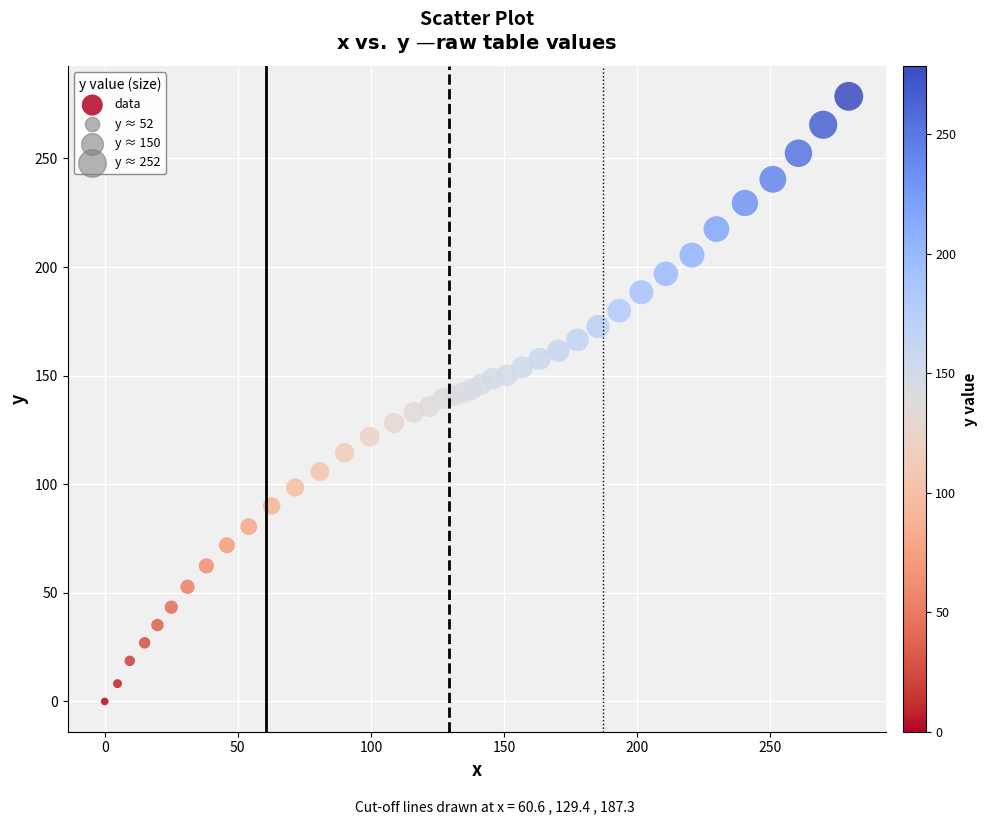

What is the range of X values (max minus min)?

279.5